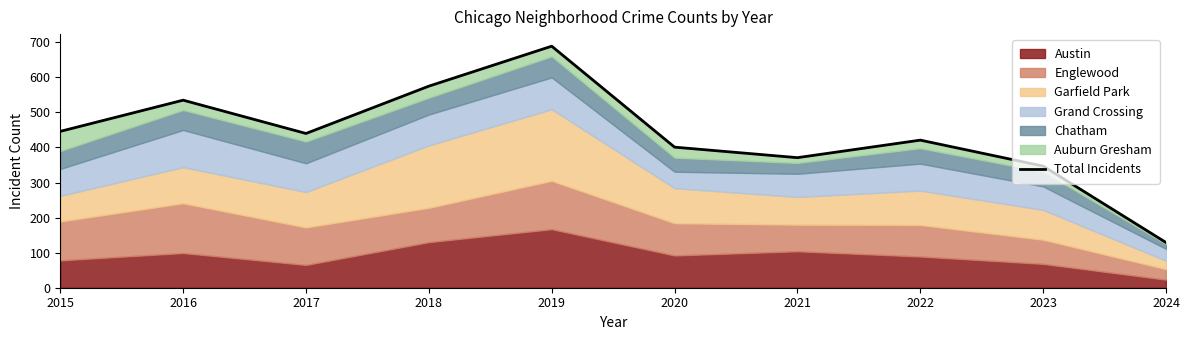

What is the change in value from 2021 to 2022?

+50